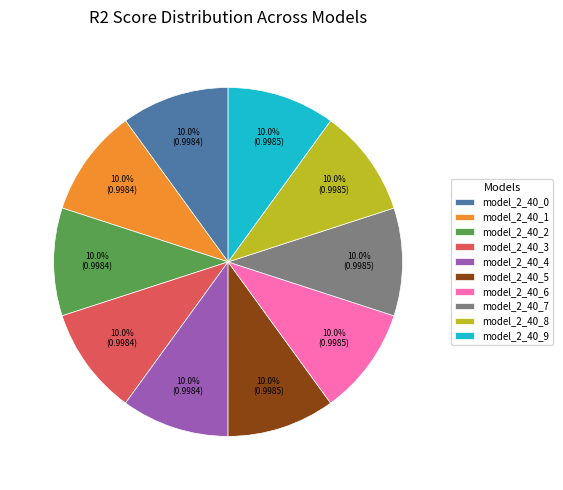

Is it true that model_2_40_2 is 10% of the pie?

True